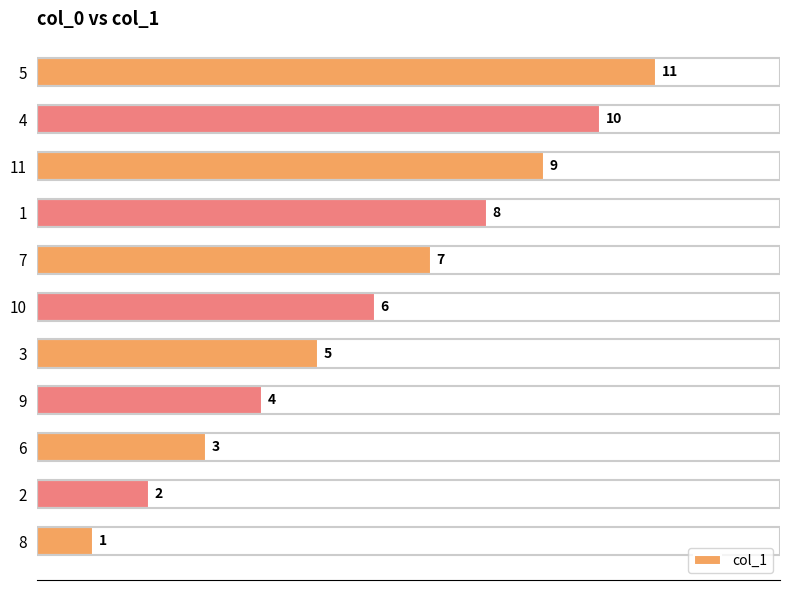

How many bars are there in total?

11